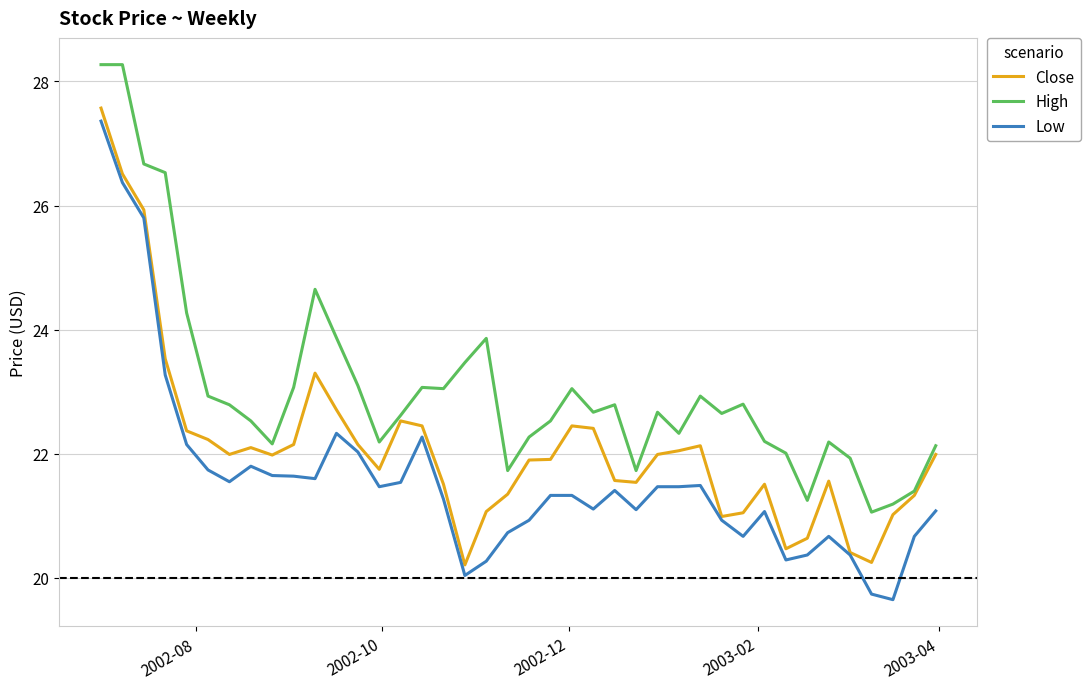

Which series has the largest total across all categories?

High